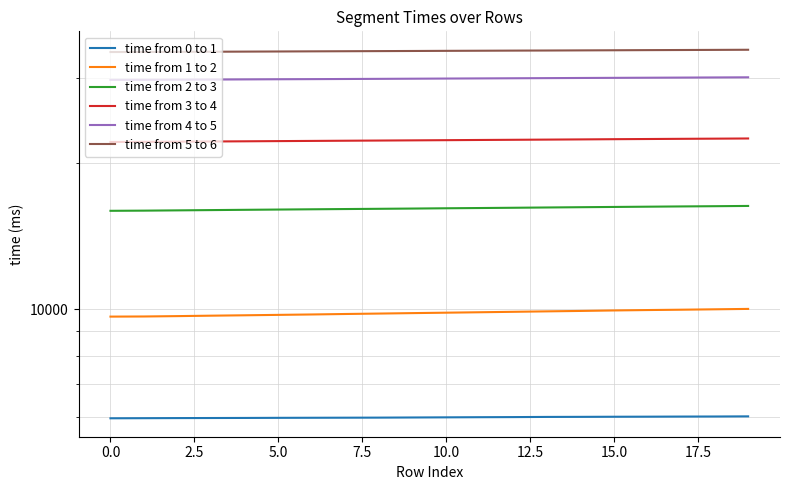

What is the sum of the time from 5 to 6 values at 19 and 17?

68615